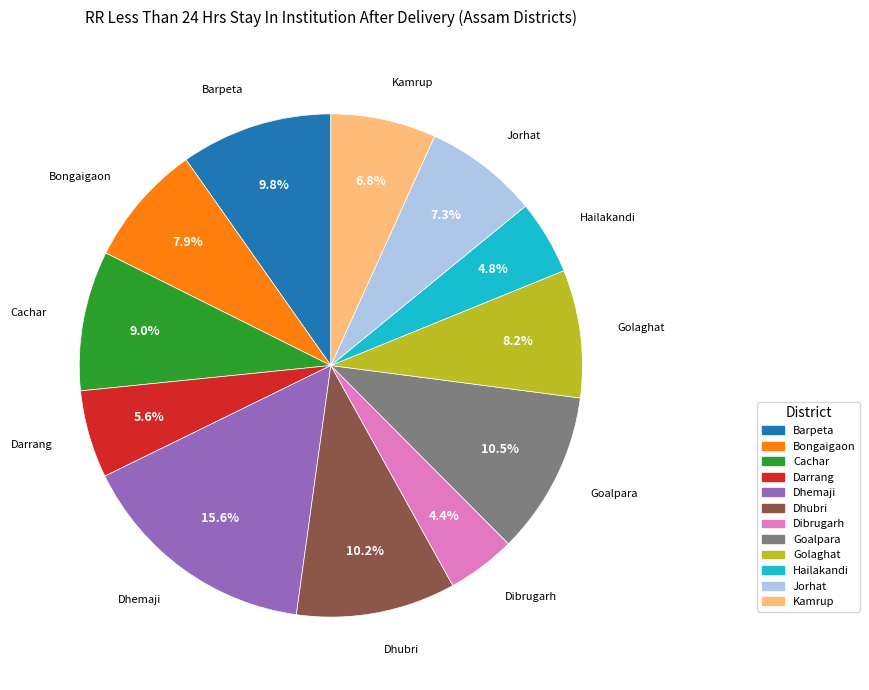

Combined, what portion of the pie is Dibrugarh and Golaghat?

12.6%